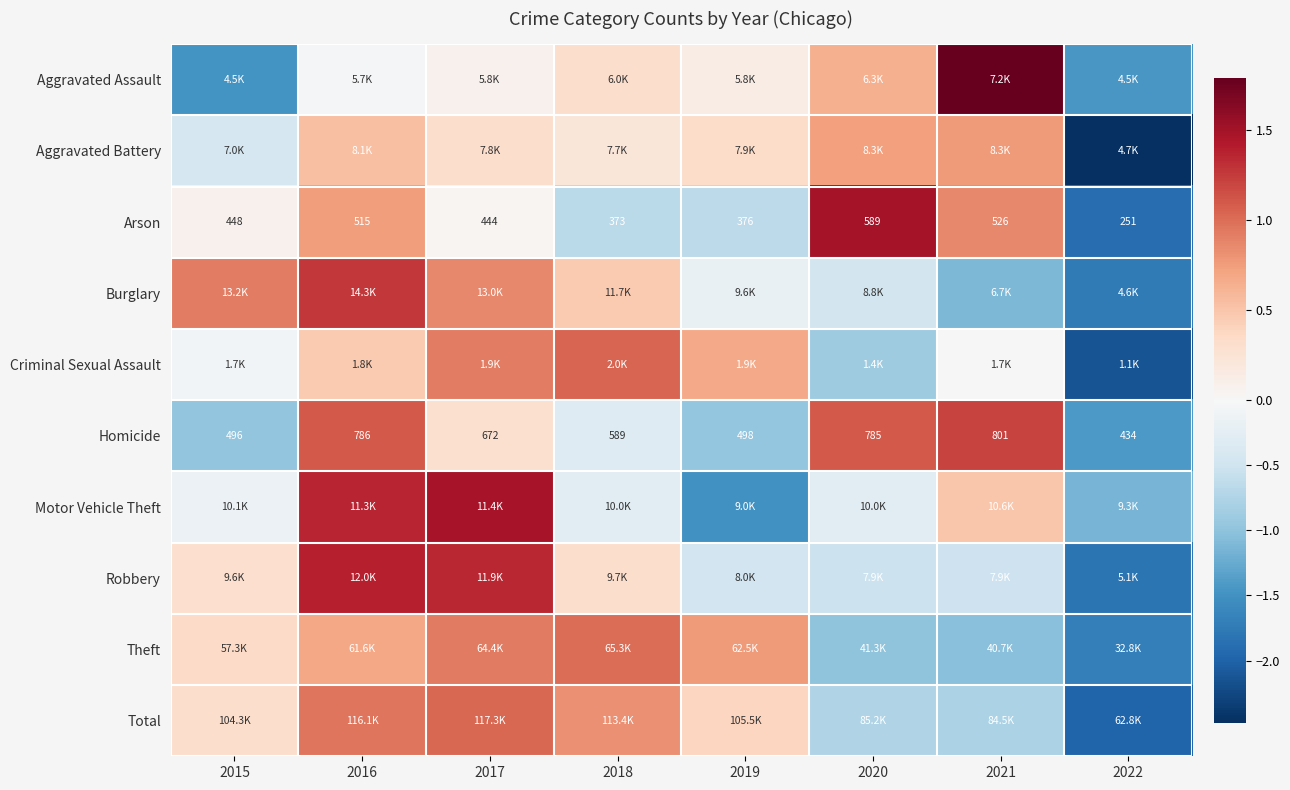

True or false: Burglary has a value of -1.7 at 2021.

False